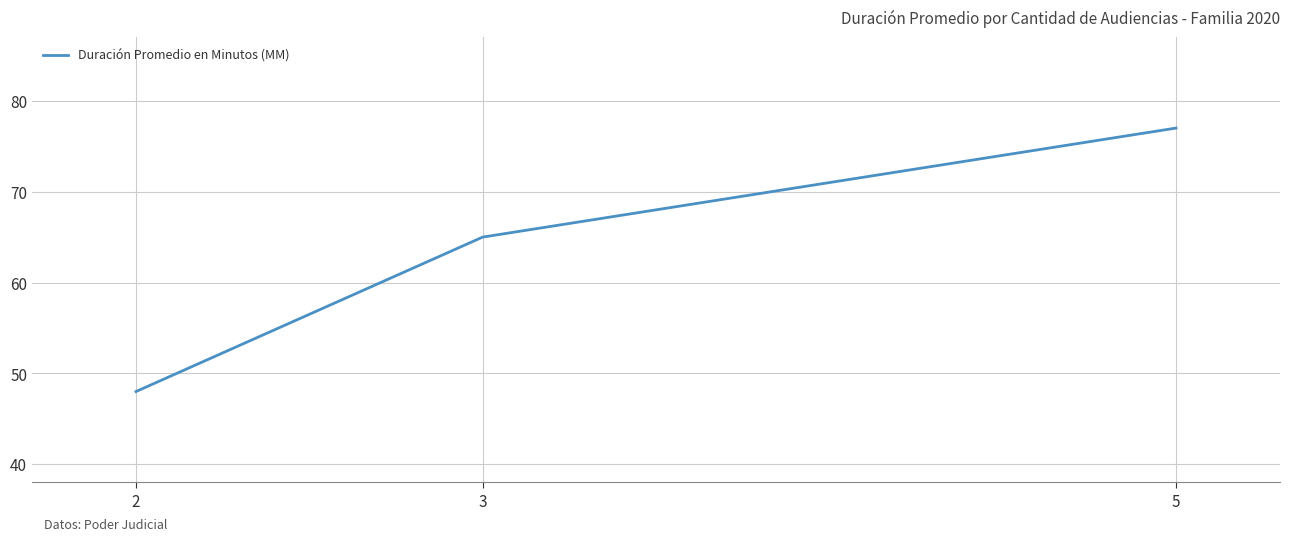

List the labels in order of value, smallest first.

2, 3, 5